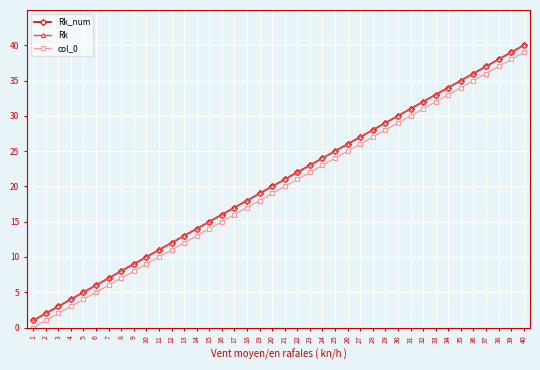

True or false: Rk and col_0 intersect in this chart.

False